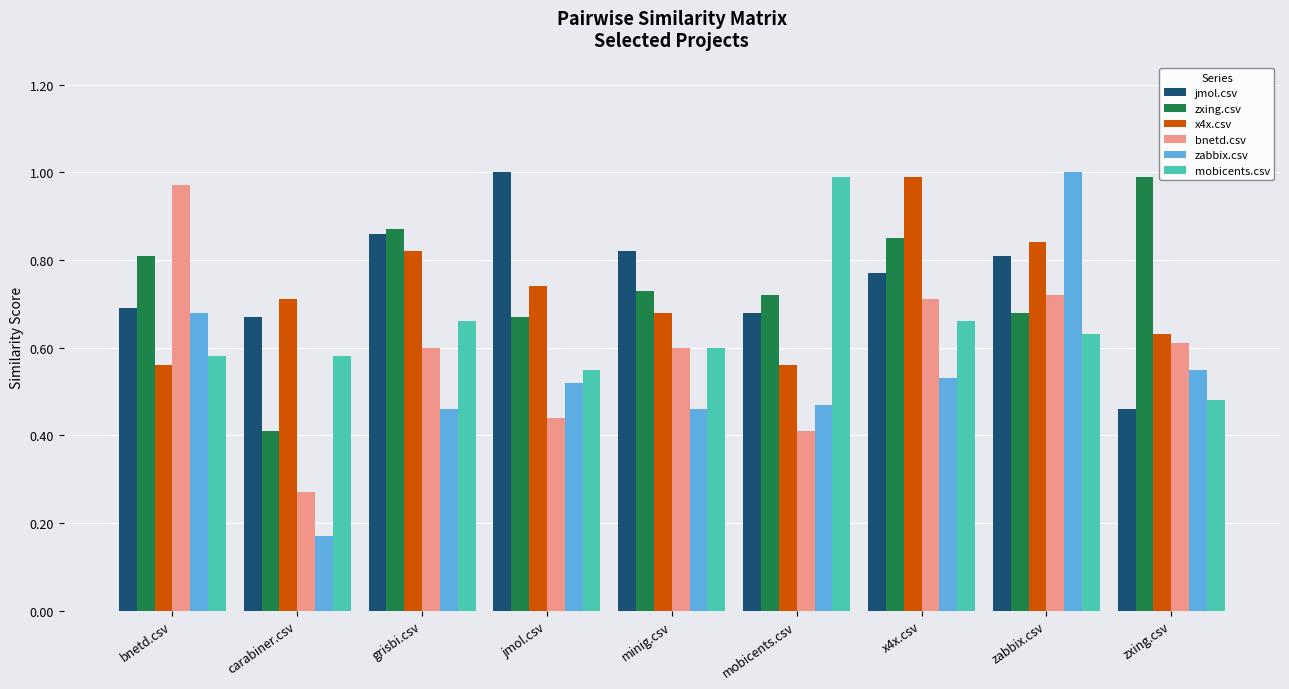

Does the chart contain stacked bars?

No